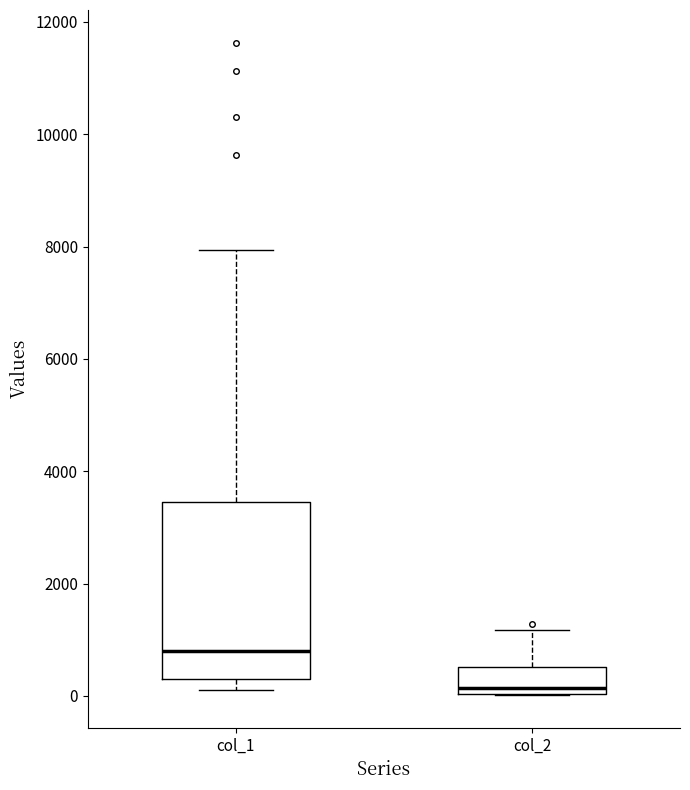

Where does the upper whisker of the box for col_2 end on the y-axis? The values are not printed on the chart, so give them approximately, as read against the axis.

1200